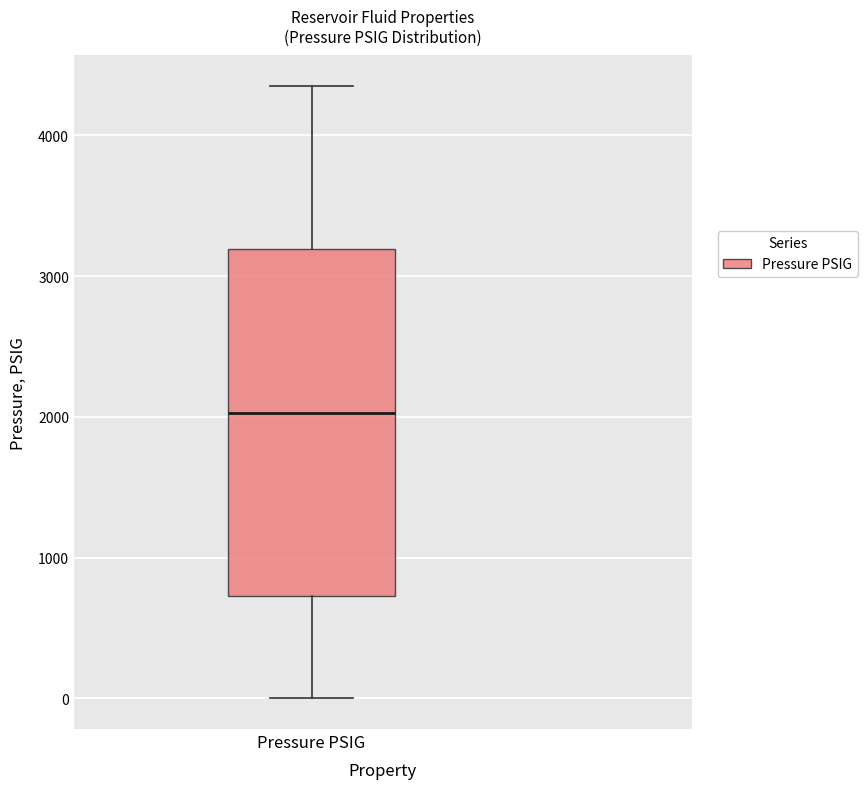

Read this box plot against the y-axis: the position of the median line, the range covered by the box, and the ends of both whiskers. The values are not printed on the chart, so give them approximately, as read against the axis.

median 2000, box 700 to 3200, whiskers 0 to 4400